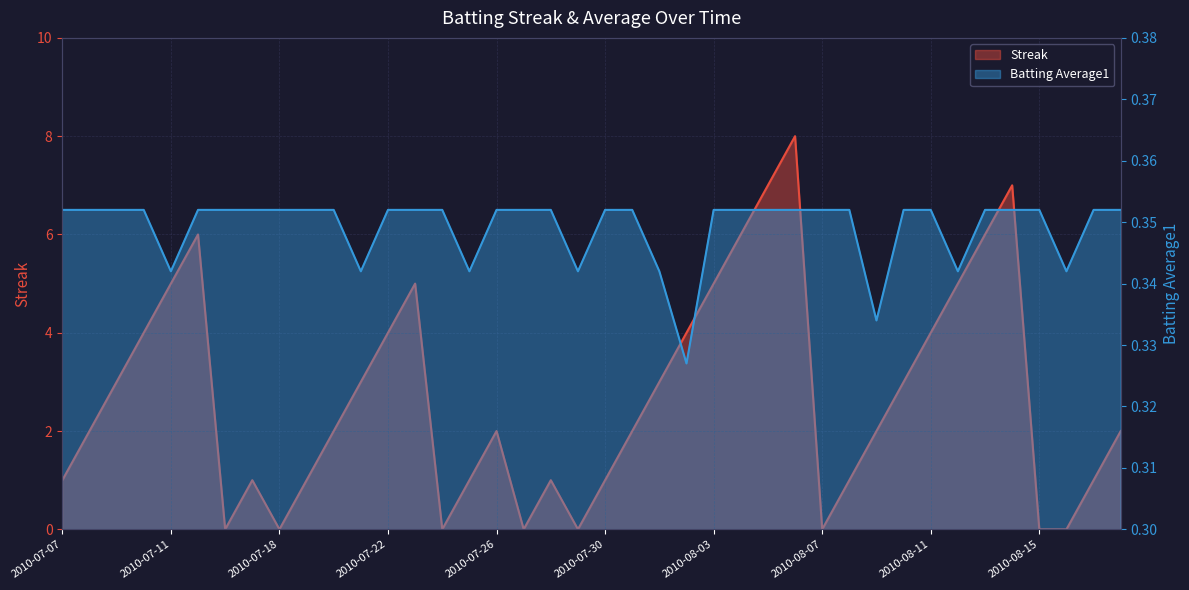

The Batting Average1 series shows 0.1 at 2010-07-16. True or false?

False